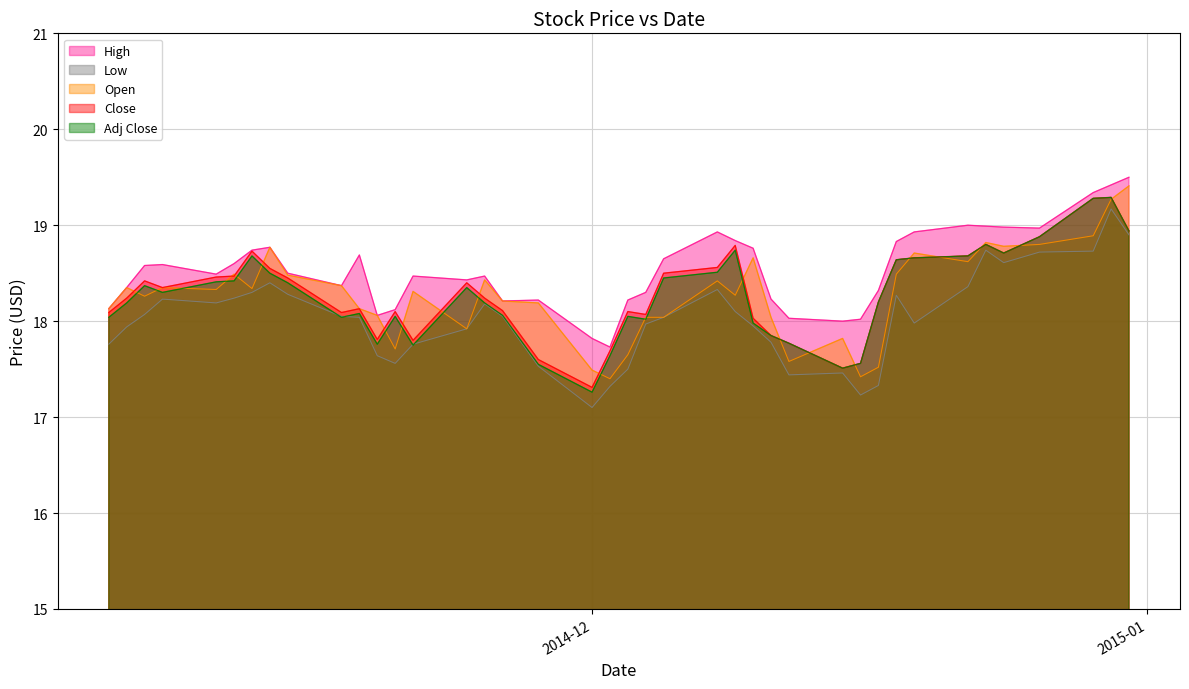

Count the number of data series in this chart.

5